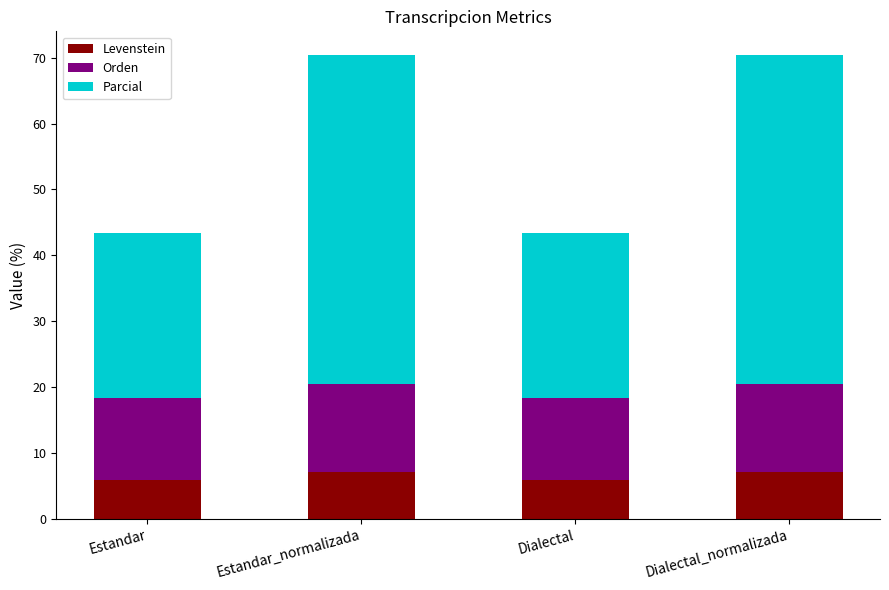

Reading left to right, transcribe the values for Levenstein.

Estandar=5.9	Estandar_normalizada=7.1	Dialectal=5.9	Dialectal_normalizada=7.1